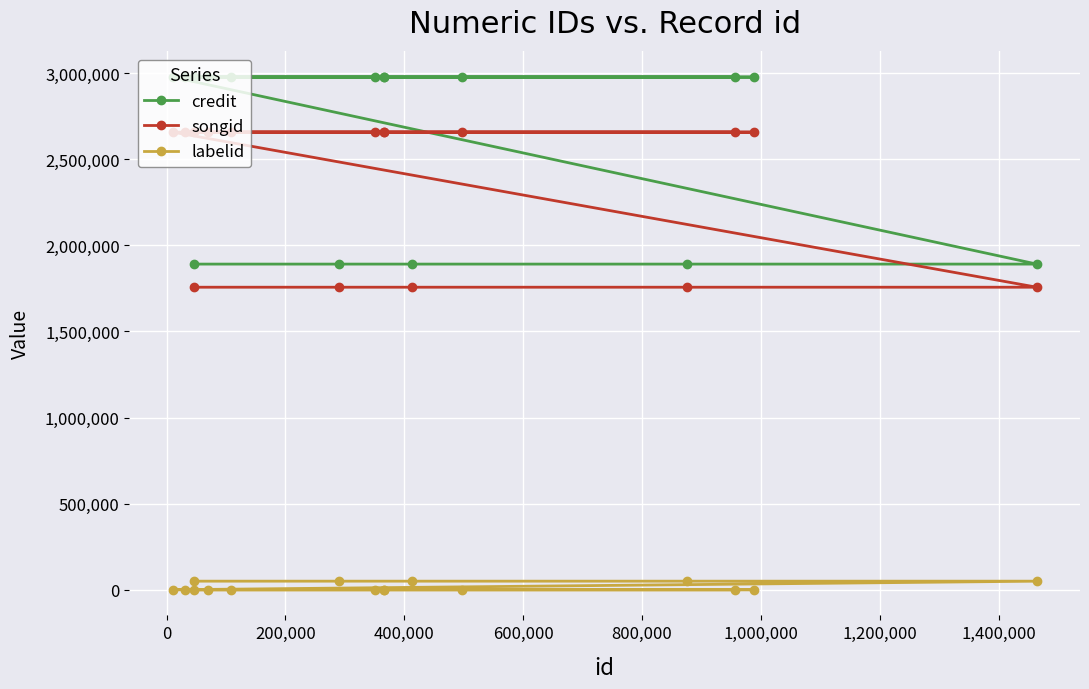

Which series has the largest range (max minus min)?

credit